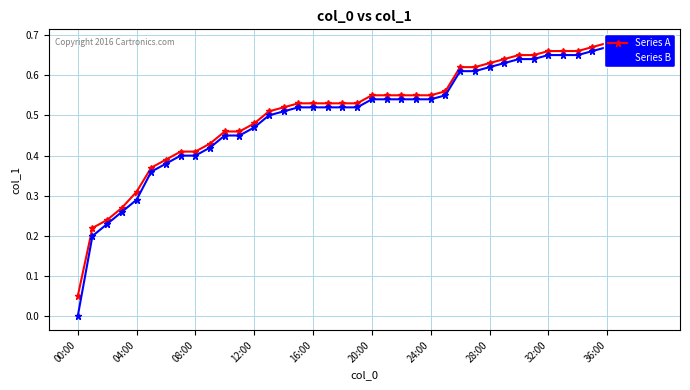

Which series has the largest range (max minus min)?

Series B